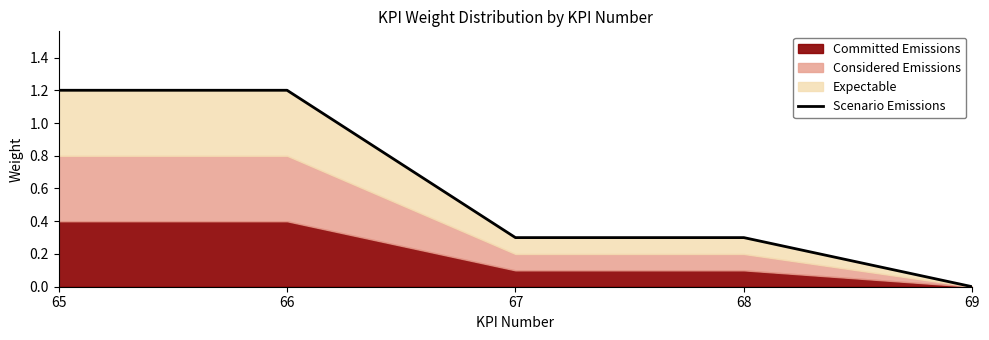

True or false: the data shows 1.2 at 65.

True